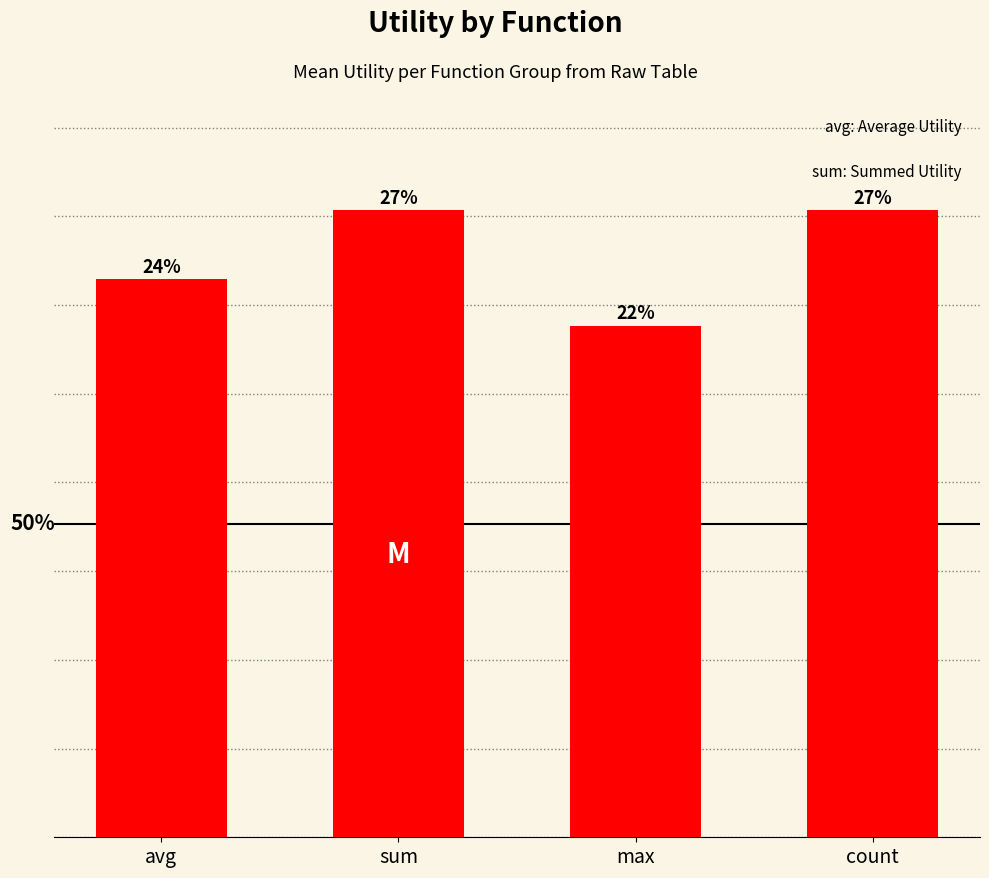

List the labels in order of value, smallest first.

max, avg, sum, count